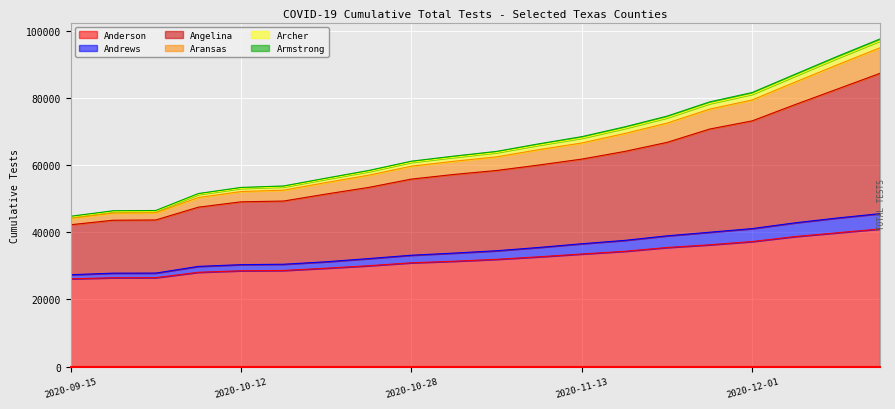

At which label does Andrews reach its peak?

2020-12-14